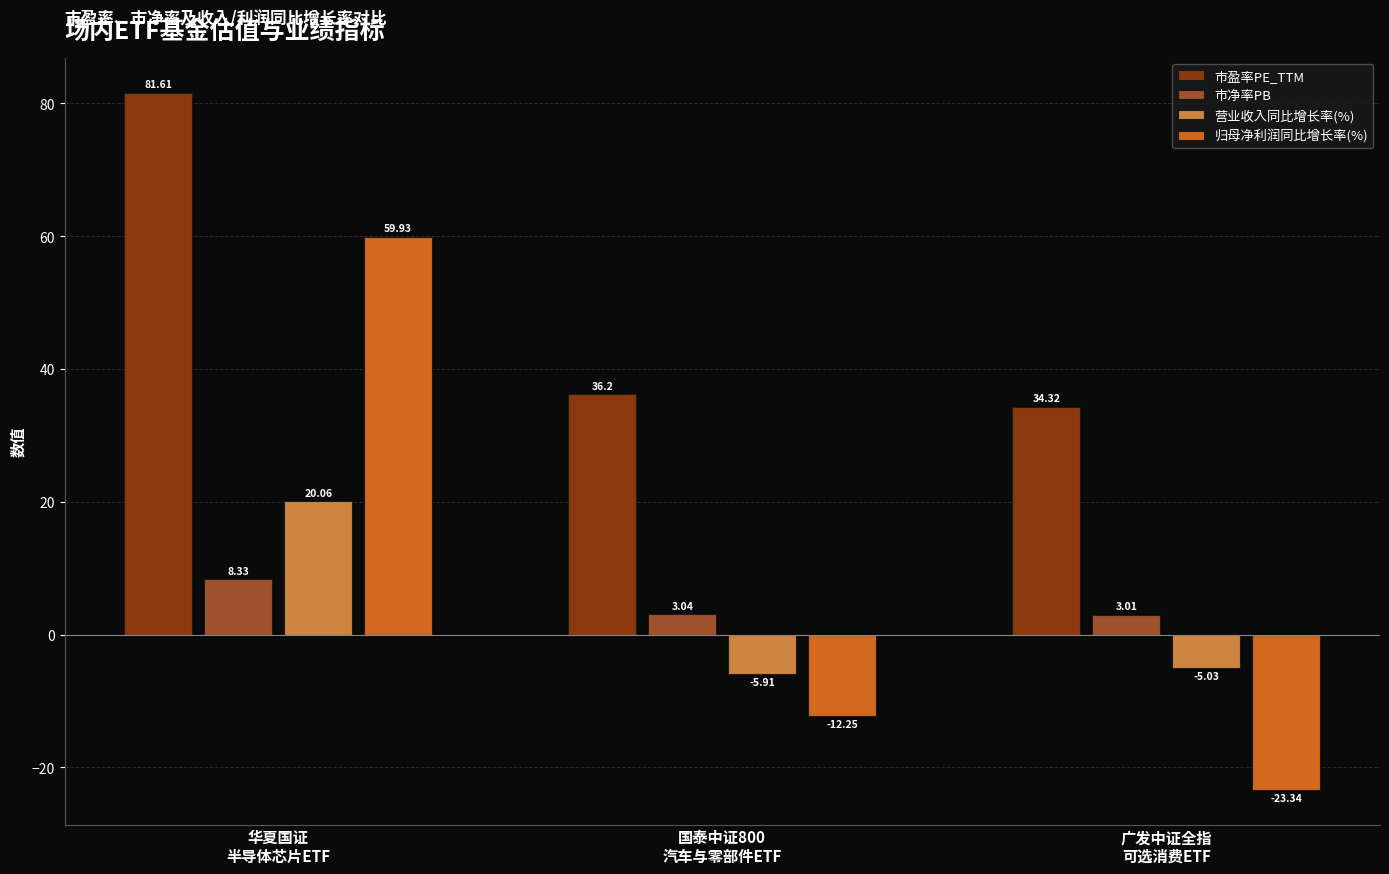

List the series in order of their peak value, highest first.

市盈率PE_TTM, 归母净利润同比增长率(%), 营业收入同比增长率(%), 市净率PB